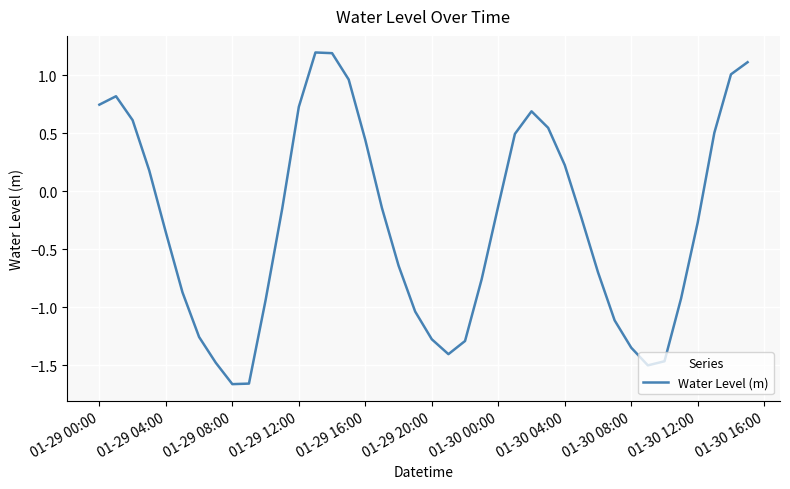

True or false: the data shows -0.9 at 01-29 08:00.

False